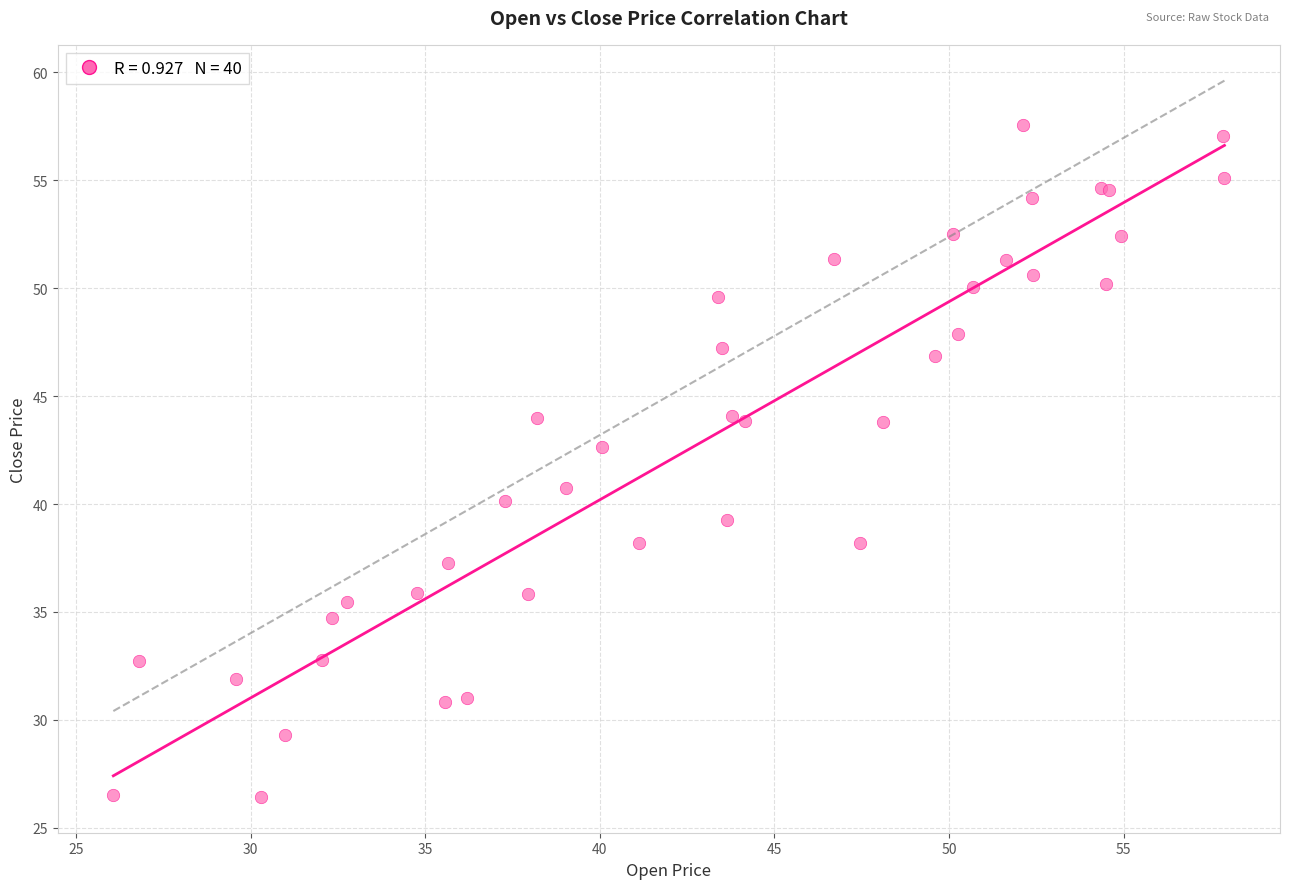

What Y value in the scatter plot is closest to 42?

42.6